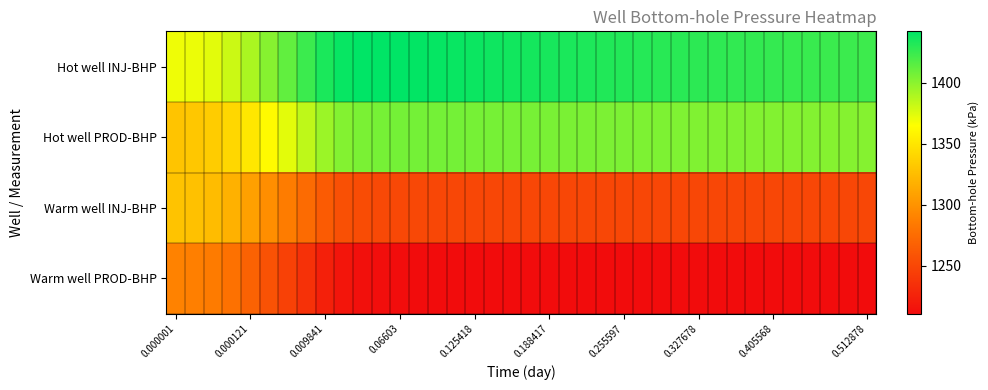

At how many categories does at least one series exceed 1319?

38